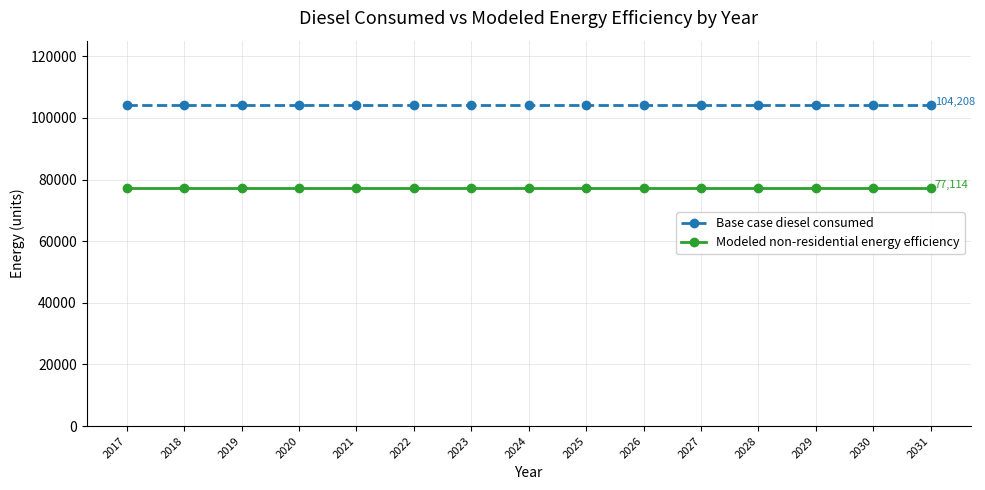

Is the value of Base case diesel consumed at 2027 greater than the value of Modeled non-residential energy efficiency at 2029?

Yes